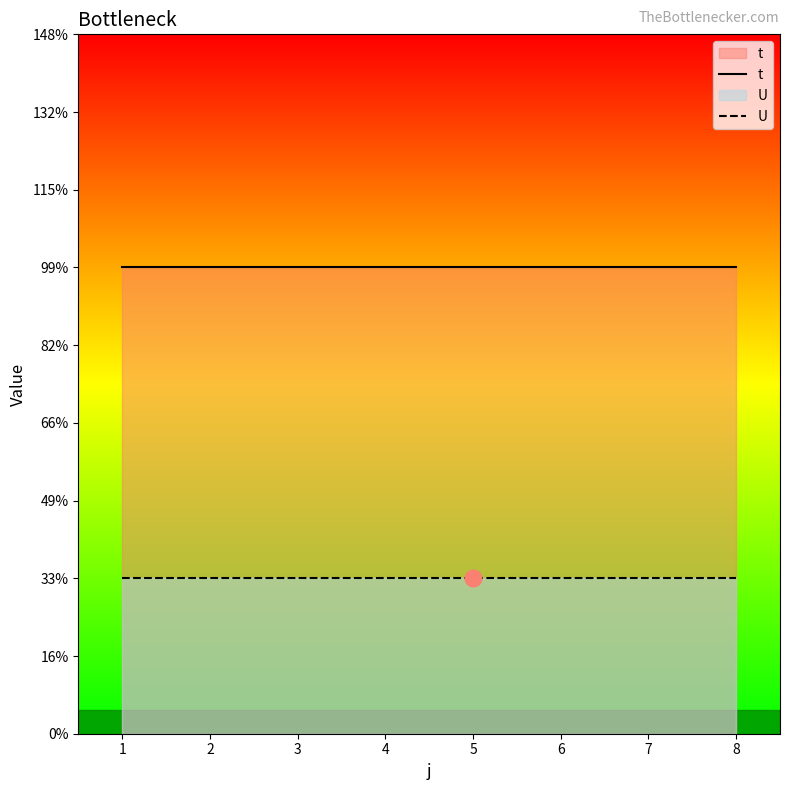

True or false: t and U intersect in this chart.

False